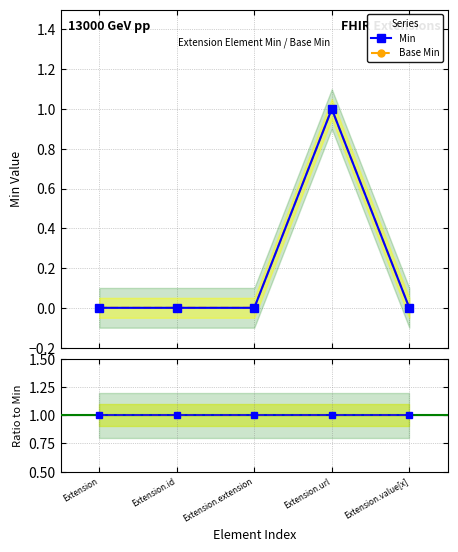

Is the value of Min at Extension.value[x] greater than the value of Min ratio at Extension?

No